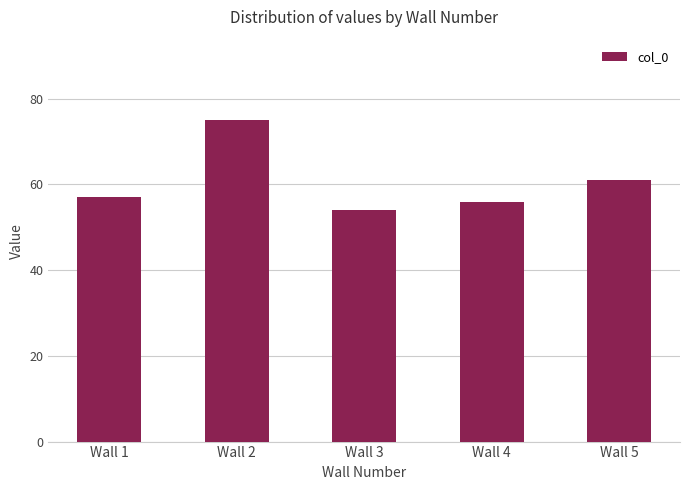

List the labels in order of value, largest first.

Wall 2, Wall 5, Wall 1, Wall 4, Wall 3